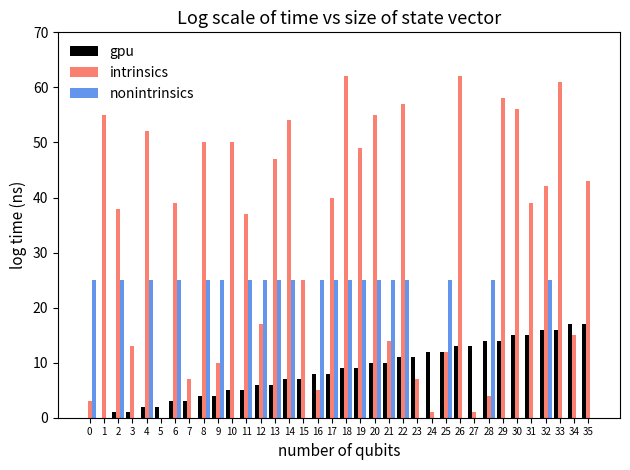

Which series has the largest total across all categories?

intrinsics